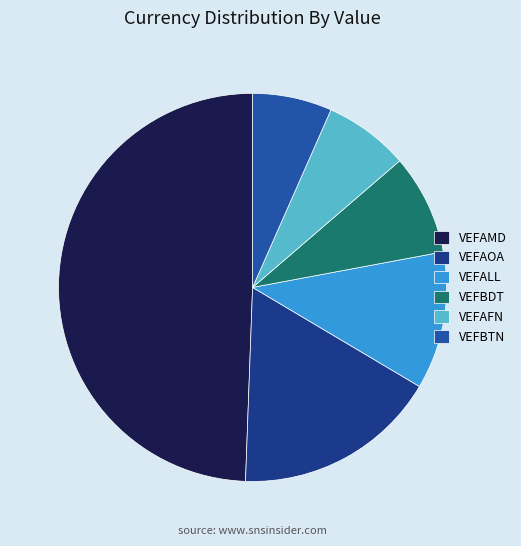

Which category has the biggest portion of the pie?

VEFAMD